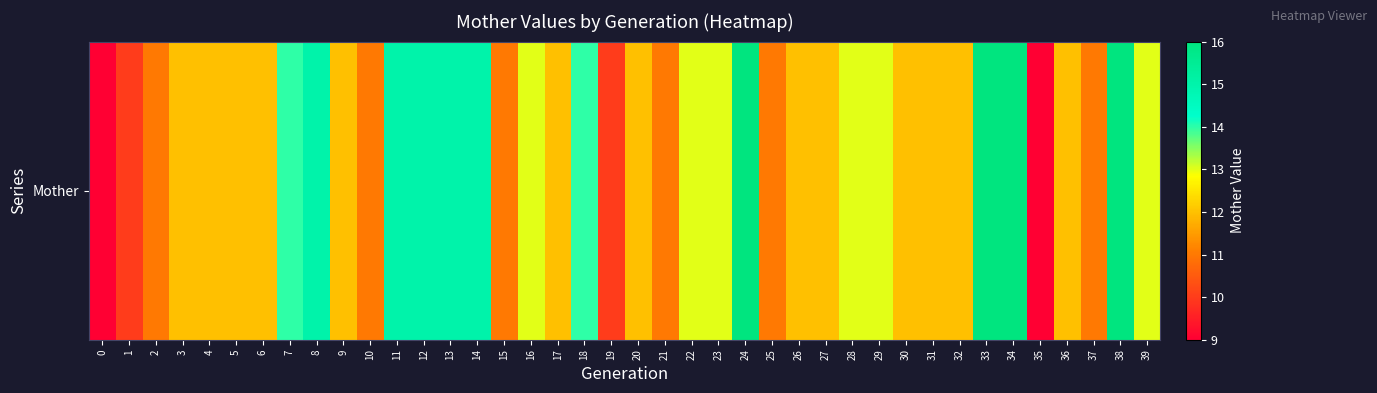

What is the change in value from 17 to 33?

+4